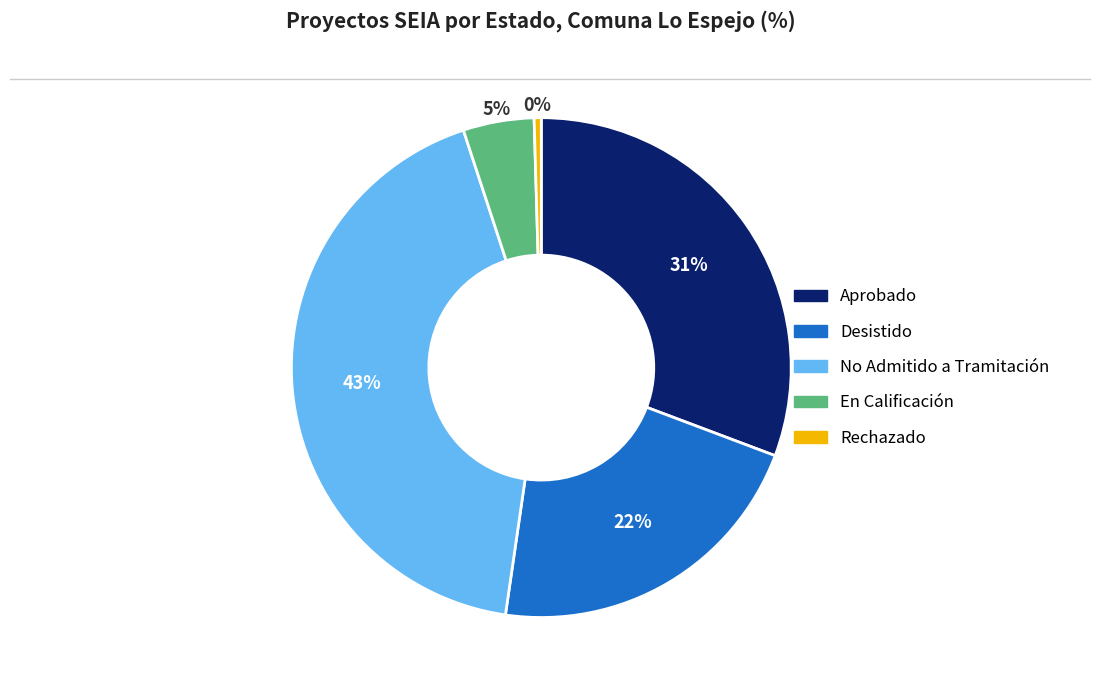

Is Desistido the majority of the pie?

No